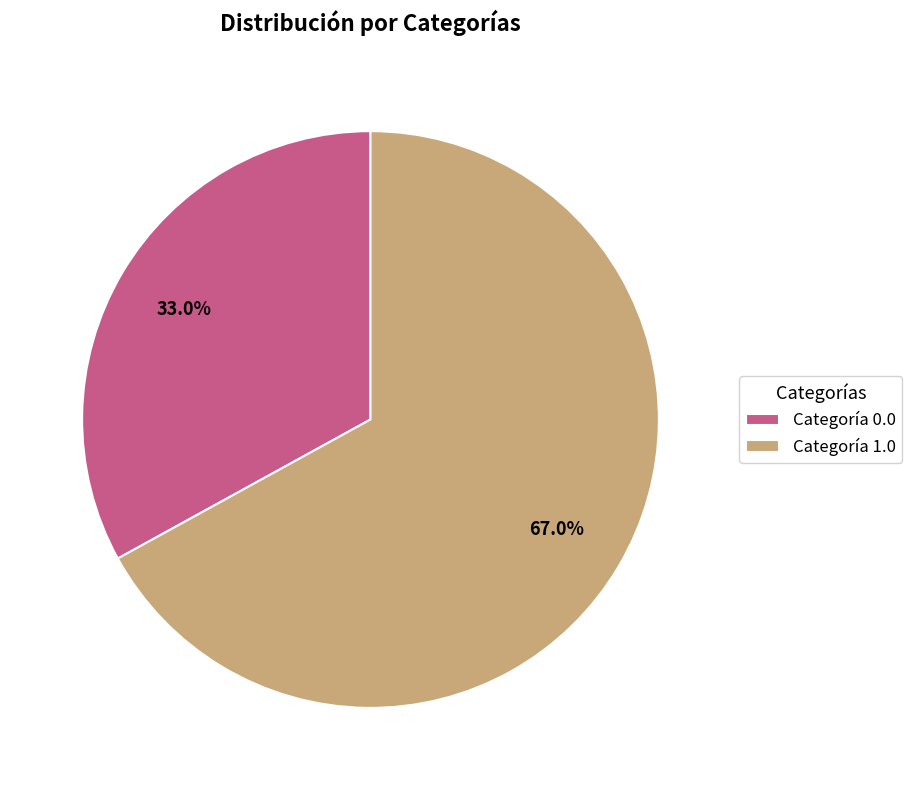

Which slice represents more than half of the pie?

Categoría 1.0